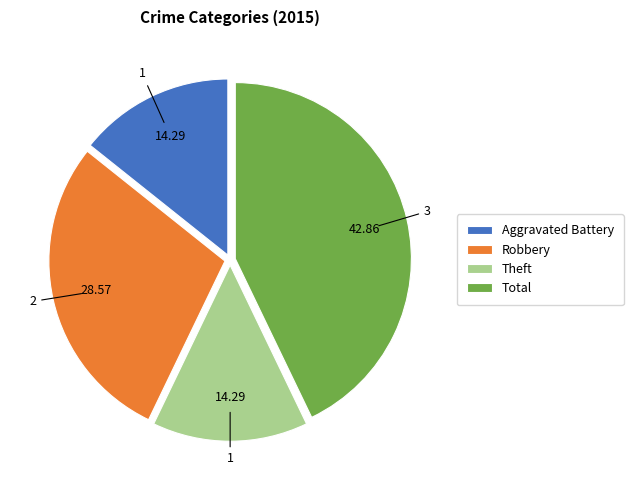

Is the sum of Total and Aggravated Battery greater than half?

Yes